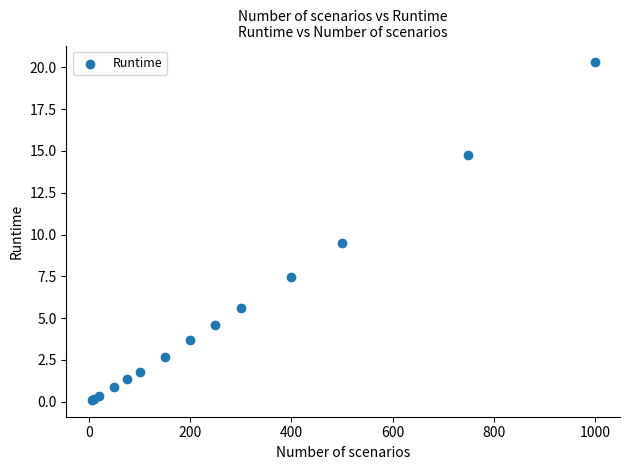

What Y value in the scatter plot is closest to 10?

9.5